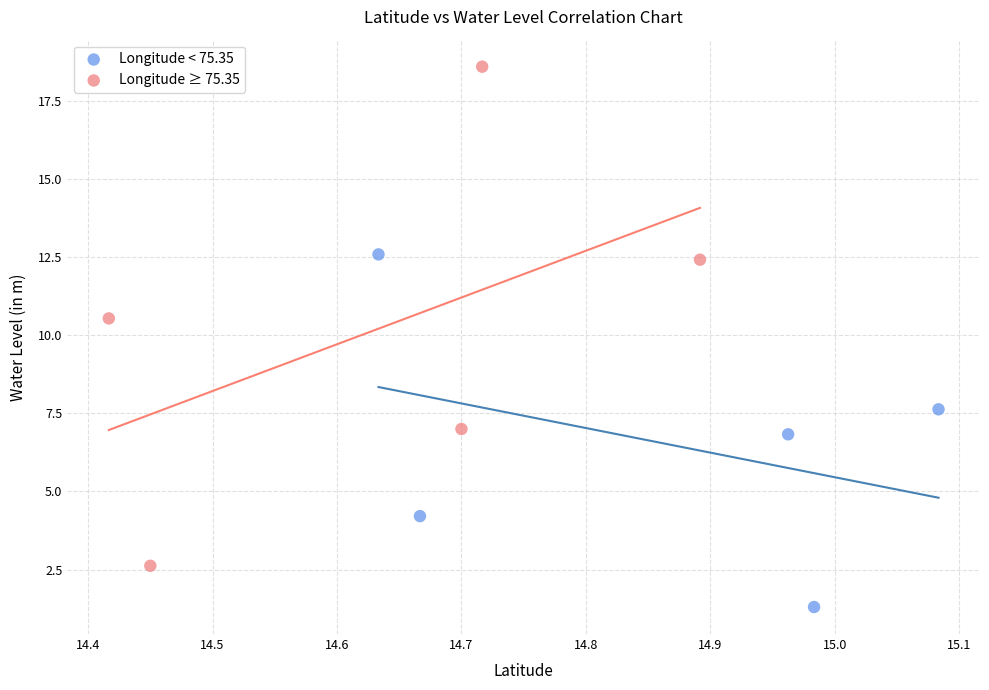

Which series has the widest spread of Y values?

Longitude ≥ 75.35